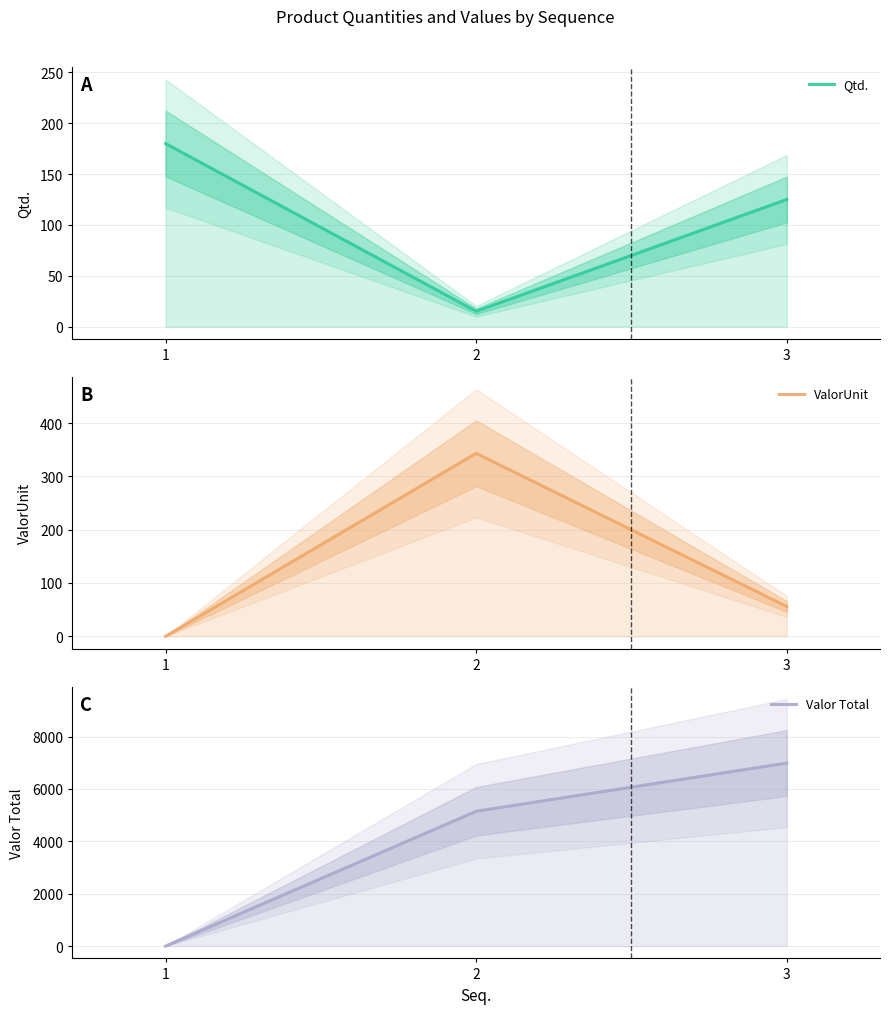

The value of Valor Total at 2 is 8407.8. True or false?

False